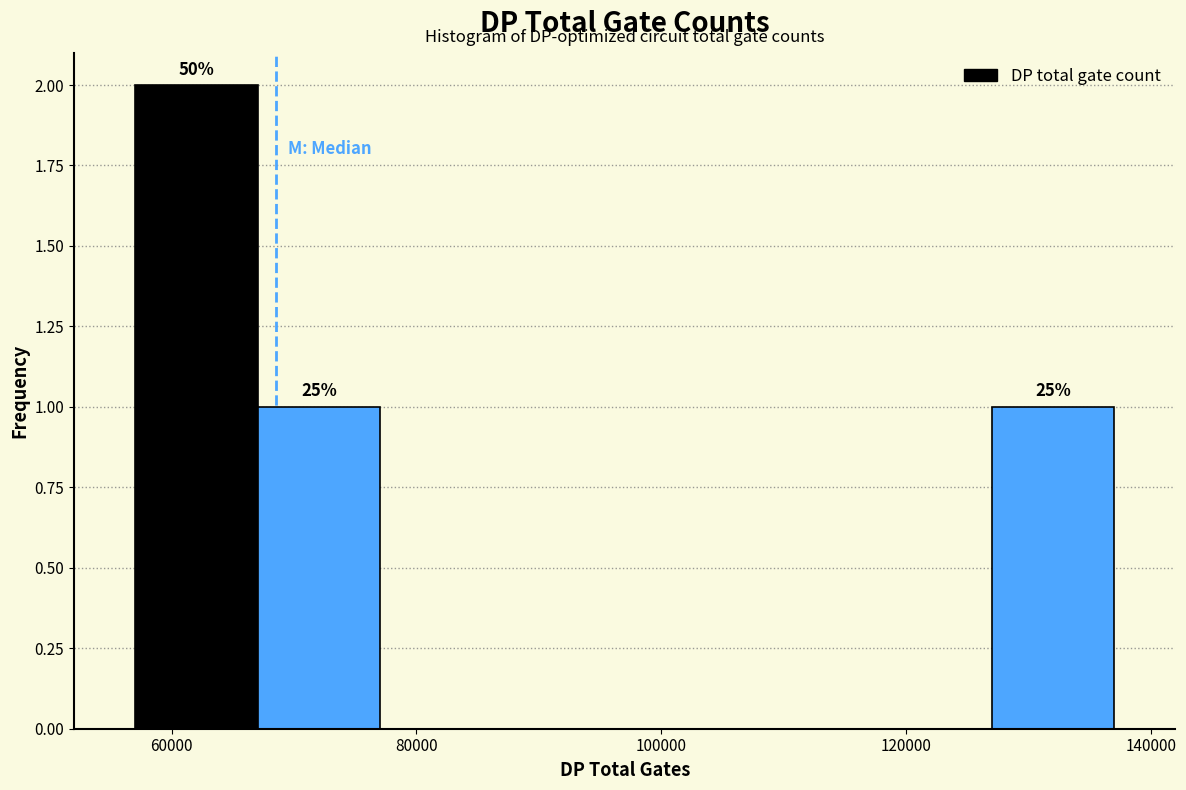

Over which range of the x-axis is the bar tallest?

58000 to 68000